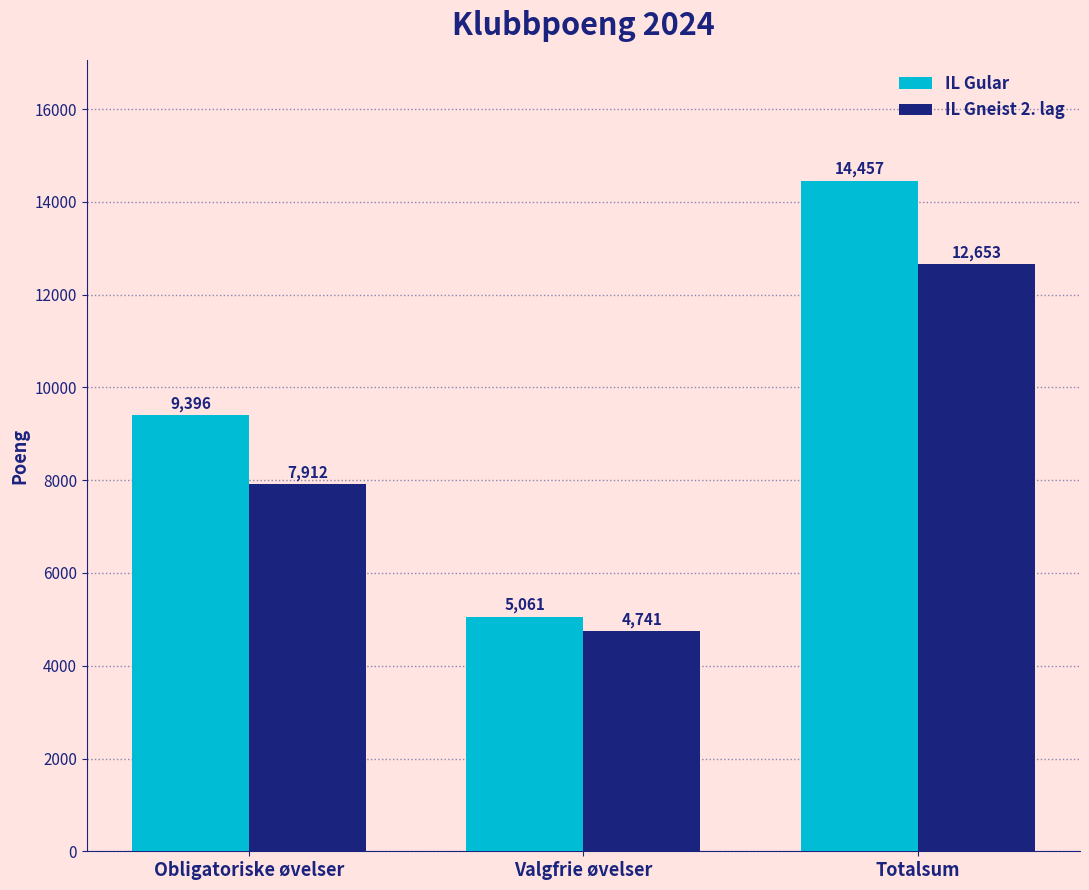

Between Obligatoriske øvelser and Valgfrie øvelser, which series saw the biggest shift?

IL Gular